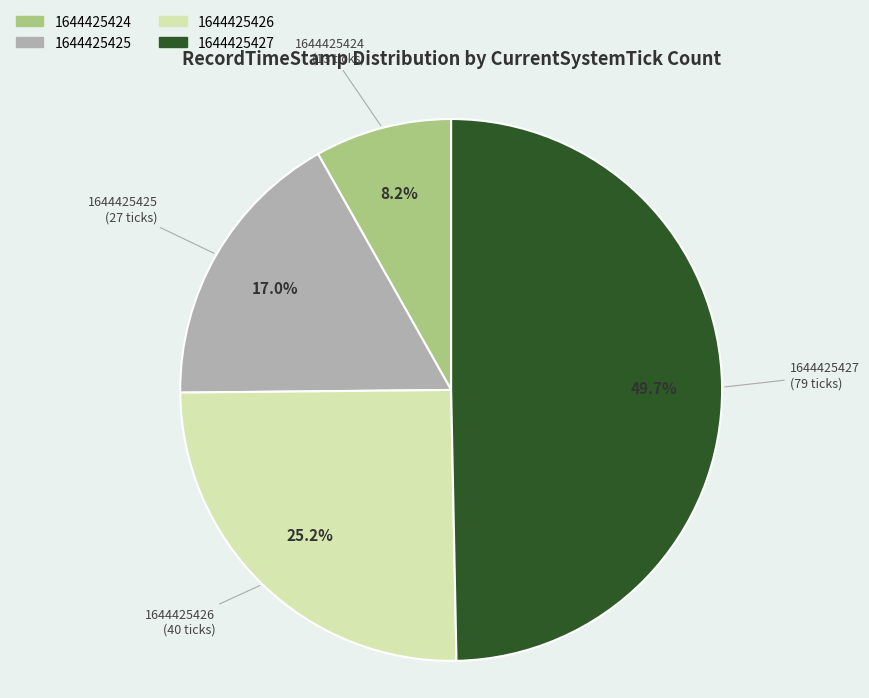

Count the number of slices in the pie.

4